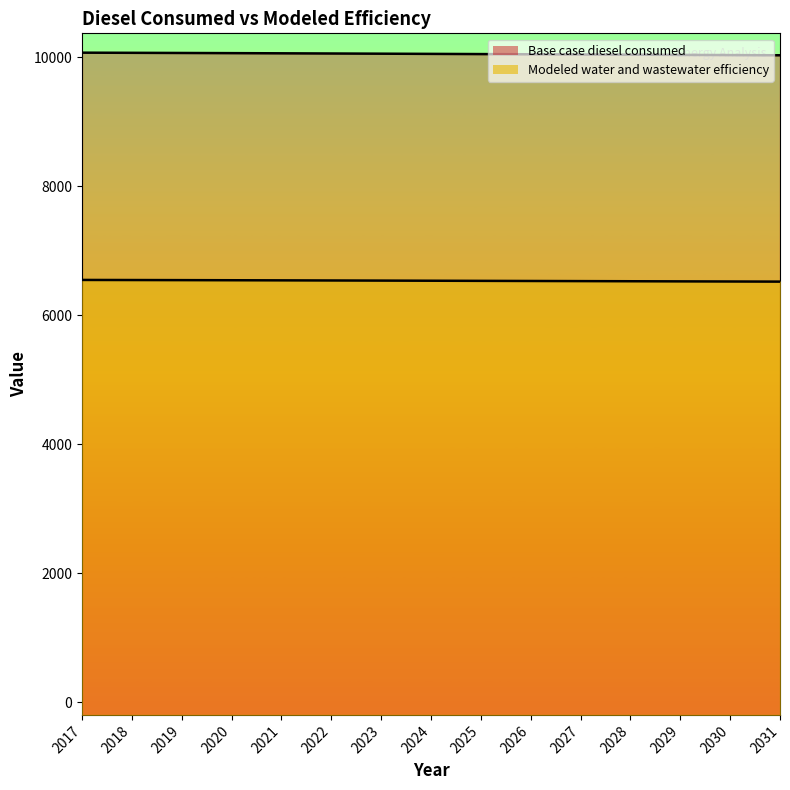

What is the highest value of the Base case diesel consumed series?

10072.3